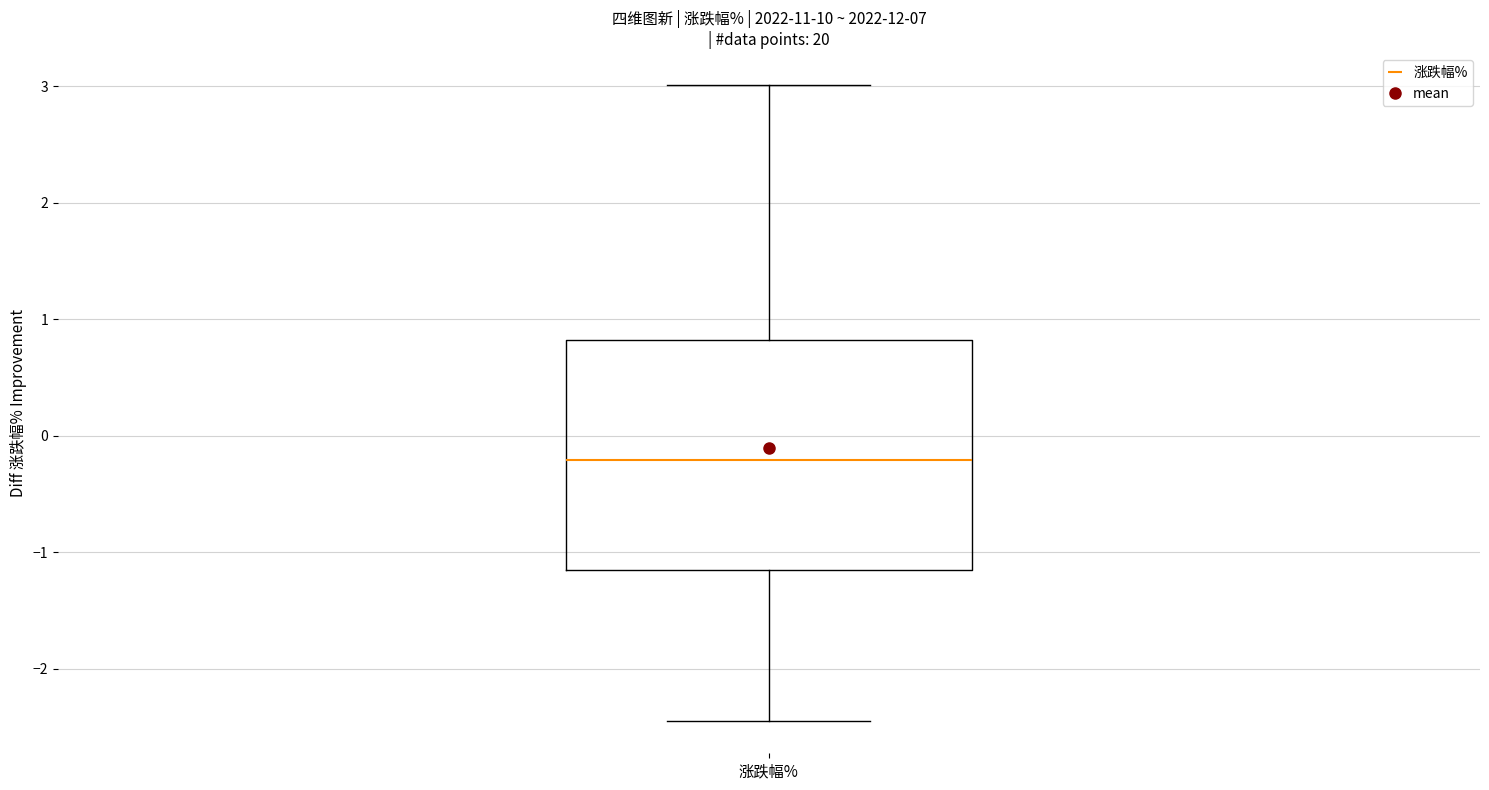

Transcribe this box plot: give where the median line is, the range the box spans, and where the two whiskers end, as read against the y-axis. The values are not printed on the chart, so give them approximately, as read against the axis.

median -0.2, box -1.1 to 0.8, whiskers -2.4 to 3.0